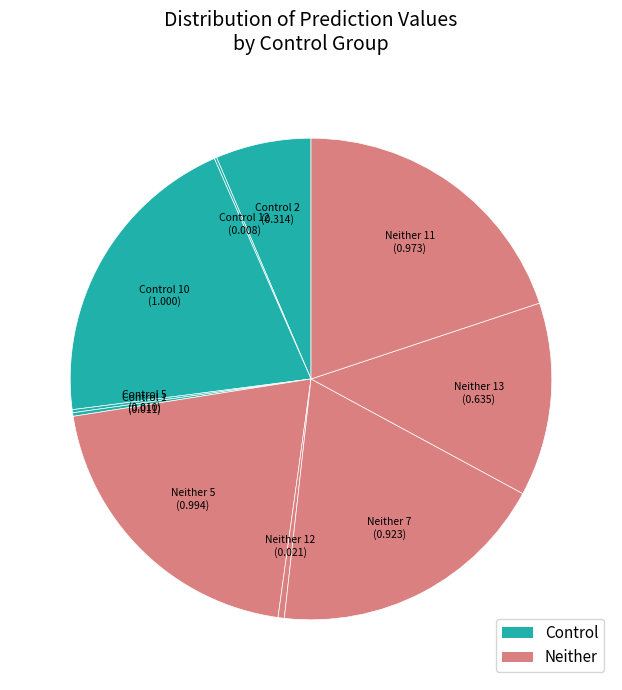

Which category has the smallest portion of the pie?

Control 12